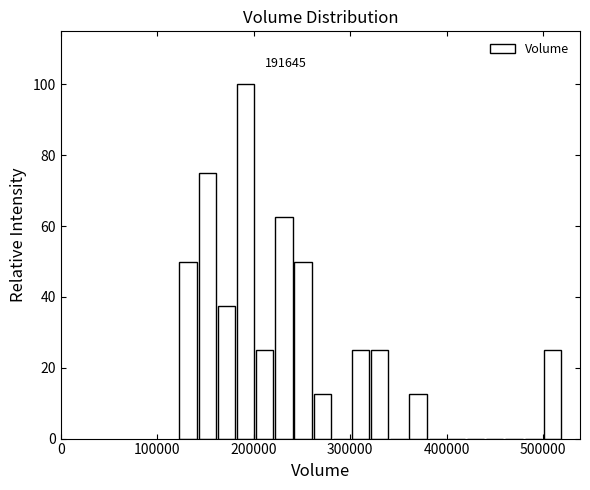

Read against the x-axis, roughly where is the centre of the tallest bar?

190000